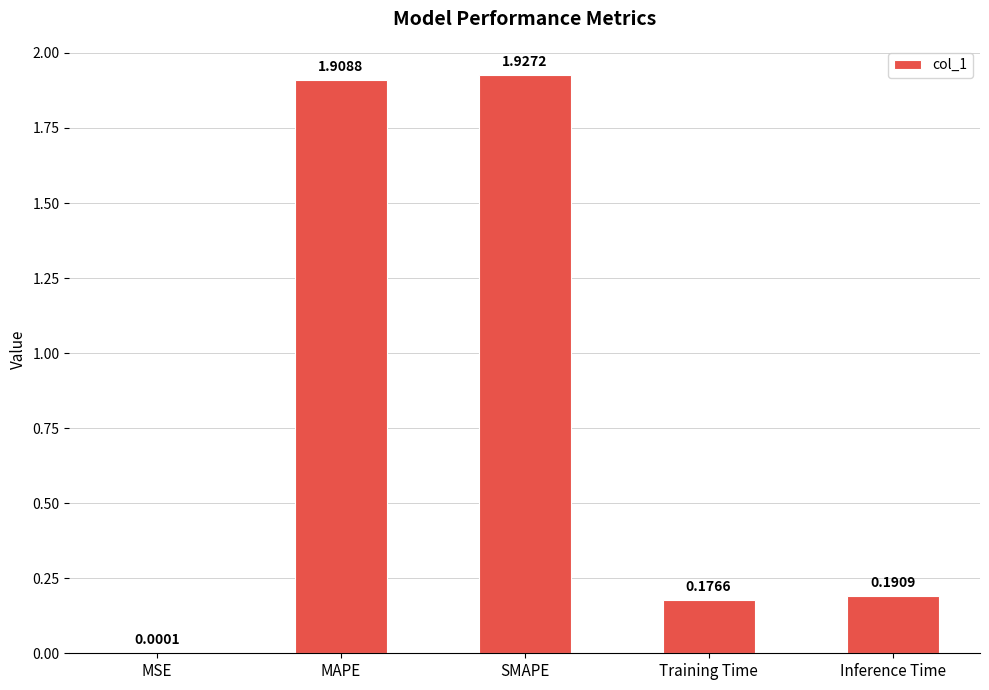

What is the sum of all values?

4.2